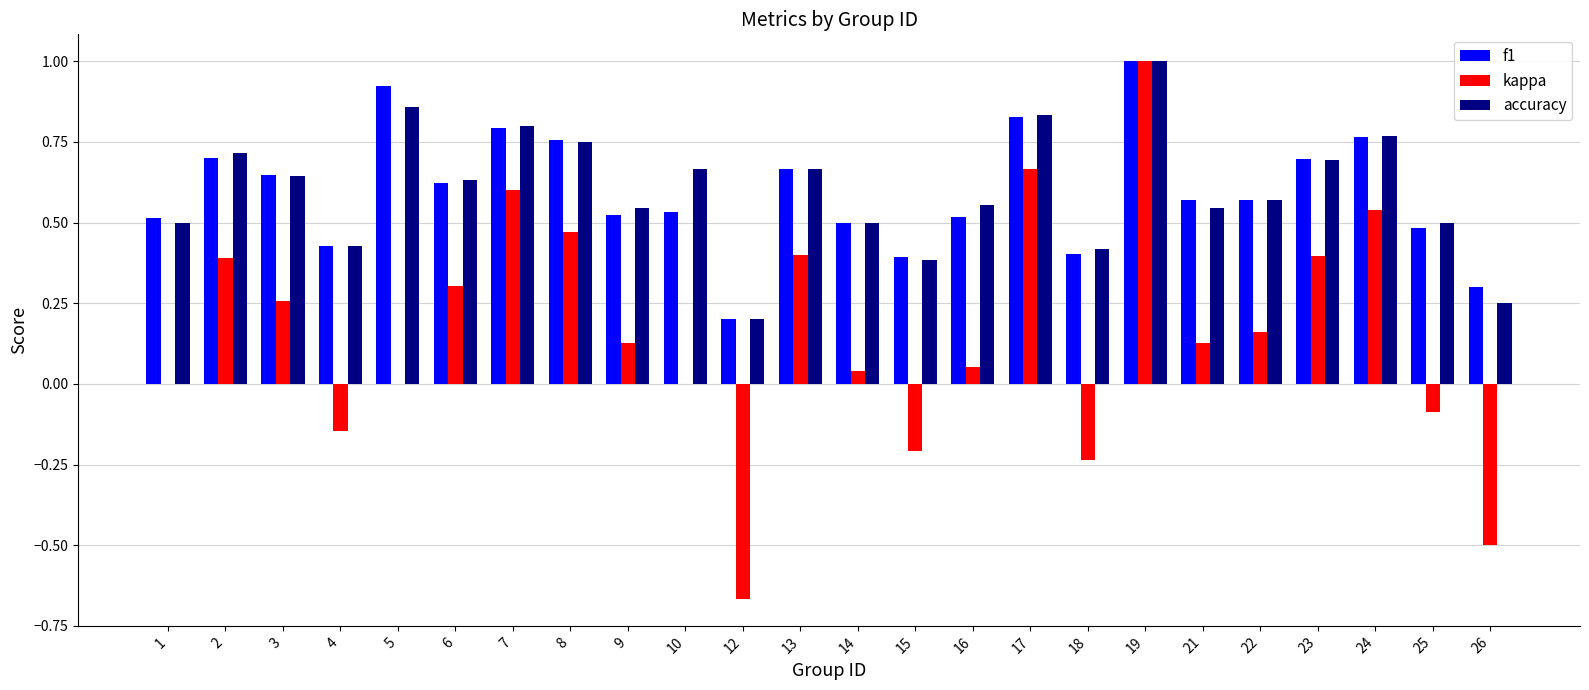

What is the sum of all accuracy values?

14.4